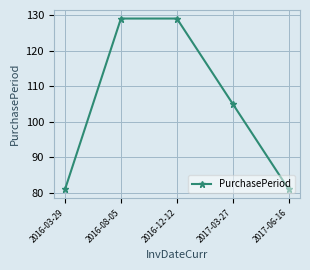

What is the maximum value shown in the chart?

129